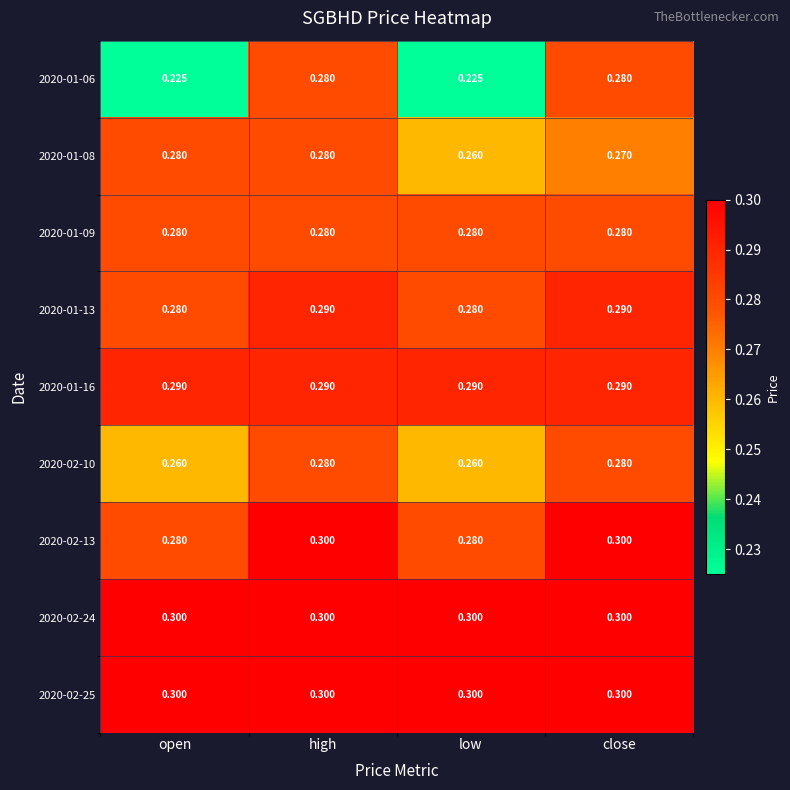

At which category is the sum across all series the highest?

high